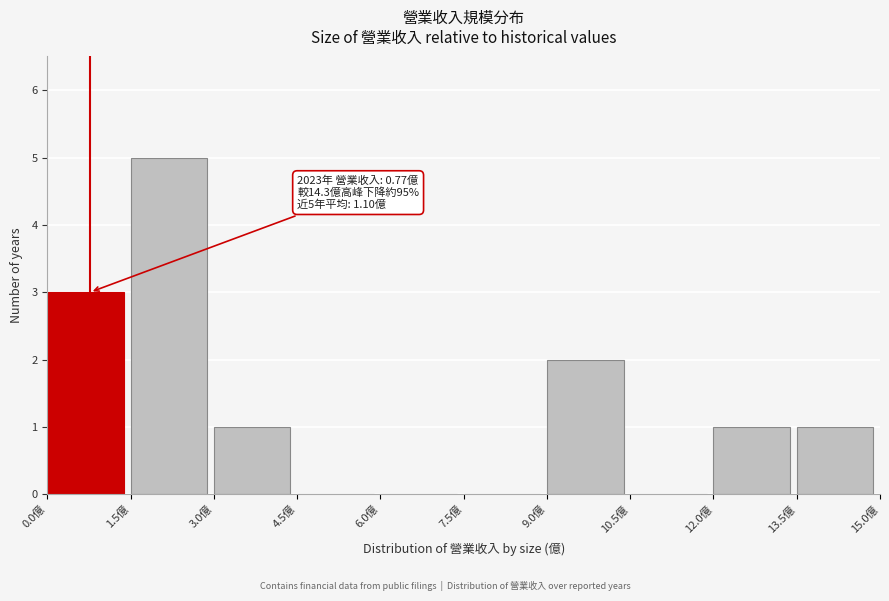

Which range on the x-axis has the tallest bar?

1.5 to 3.0